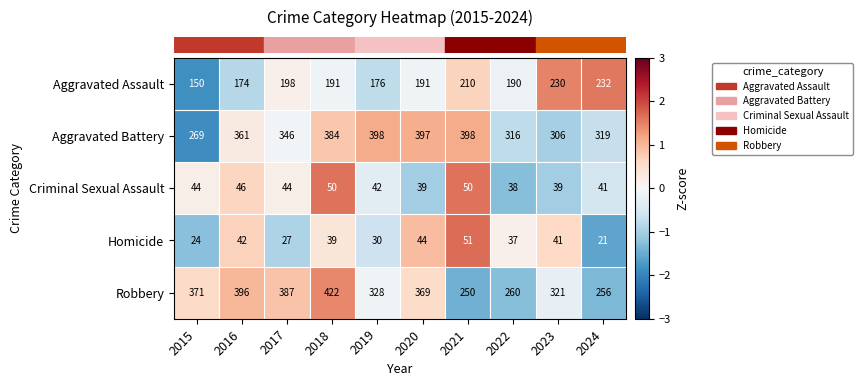

Read the Robbery value at 2021, to the nearest 5.

250